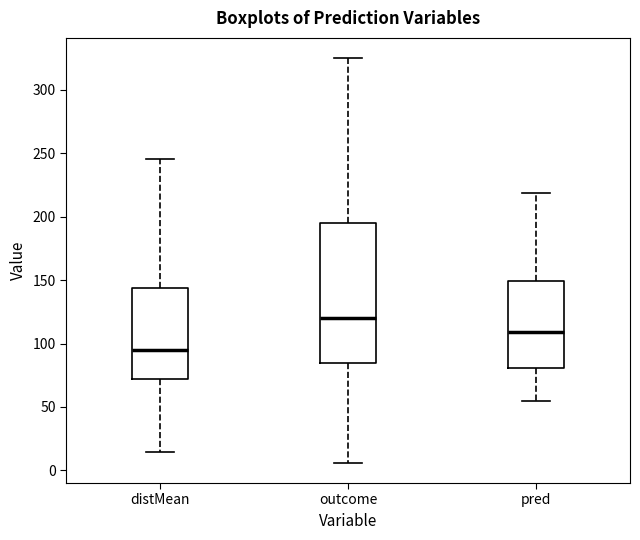

Where does the median line of the box for distMean sit on the y-axis? The values are not printed on the chart, so give them approximately, as read against the axis.

95